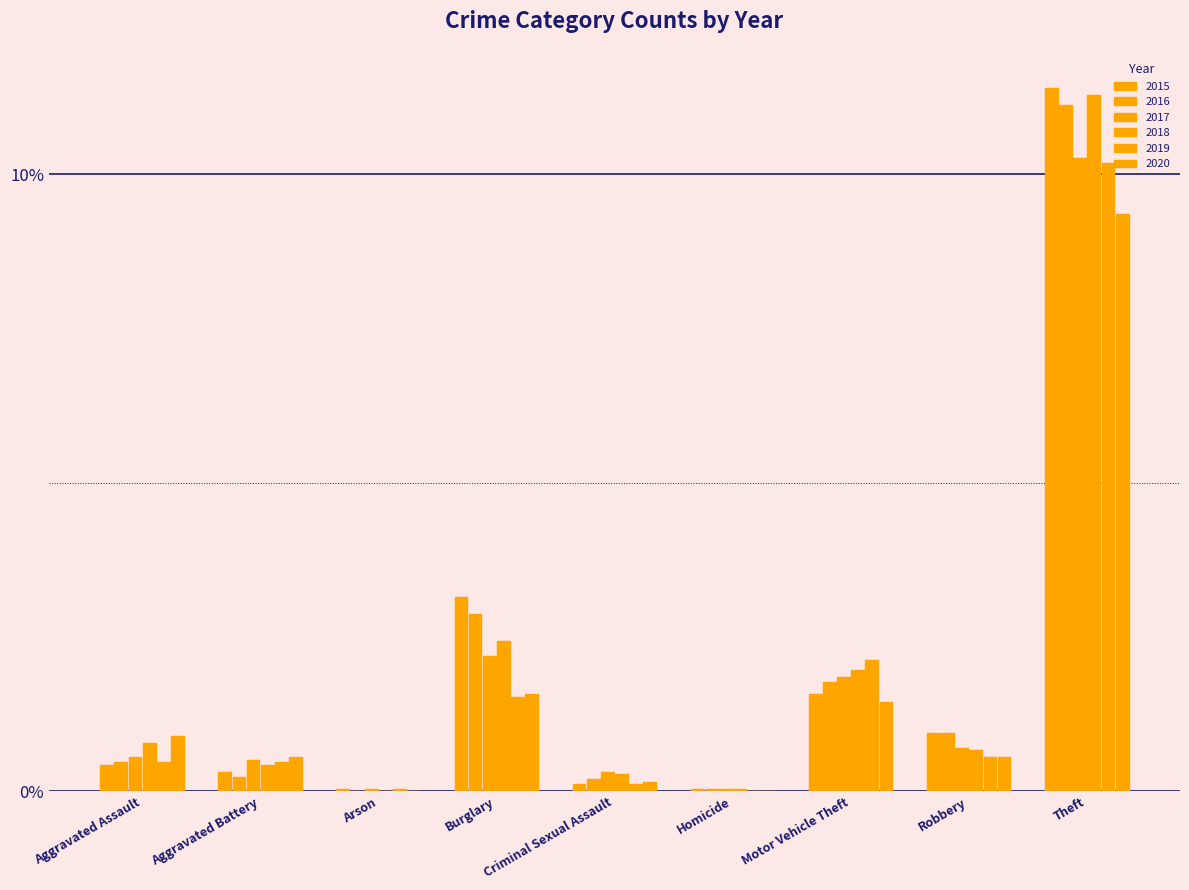

Which category has the lowest value in the 2016 series?

Arson